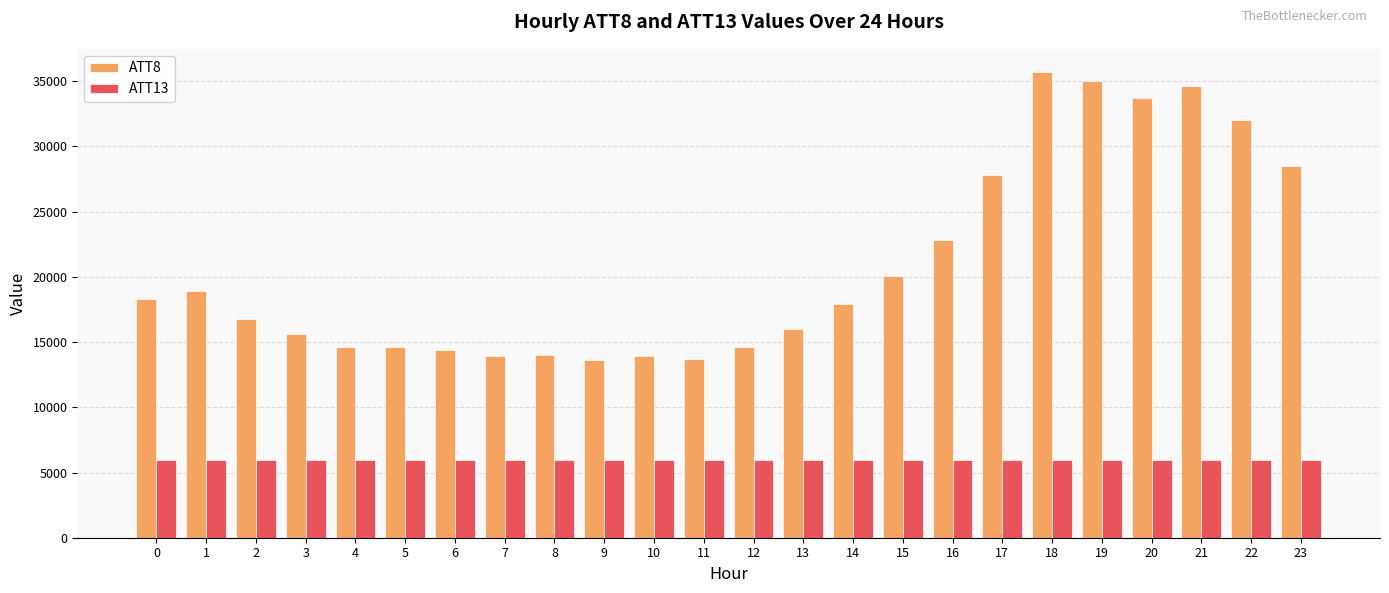

What is the total value across all series at 16?

28726.2